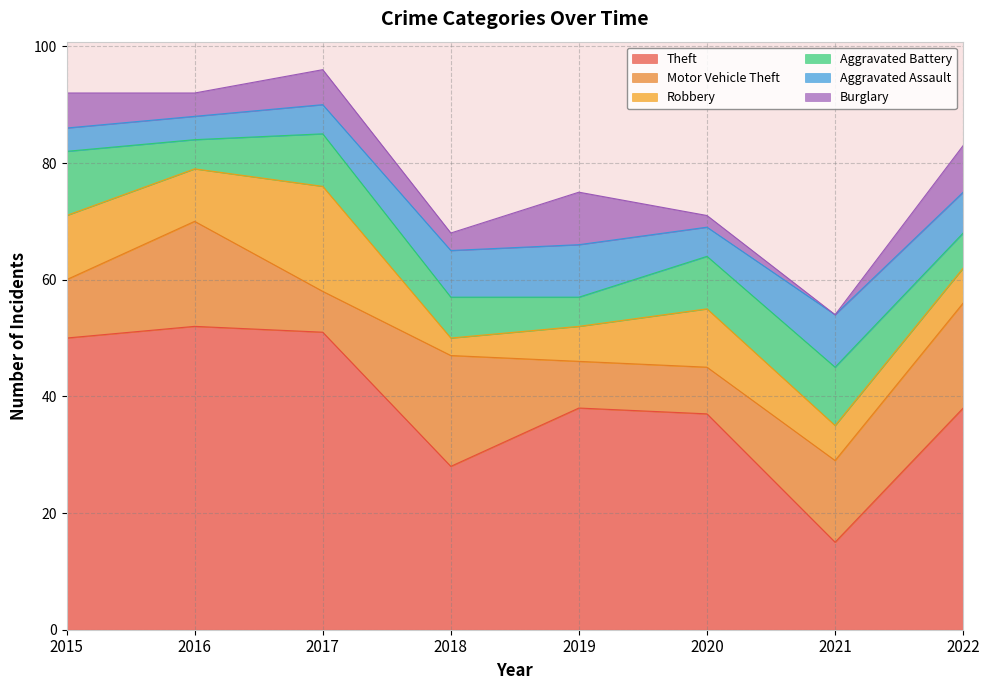

What are all the series names shown in the legend?

Theft, Motor Vehicle Theft, Robbery, Aggravated Battery, Aggravated Assault, Burglary